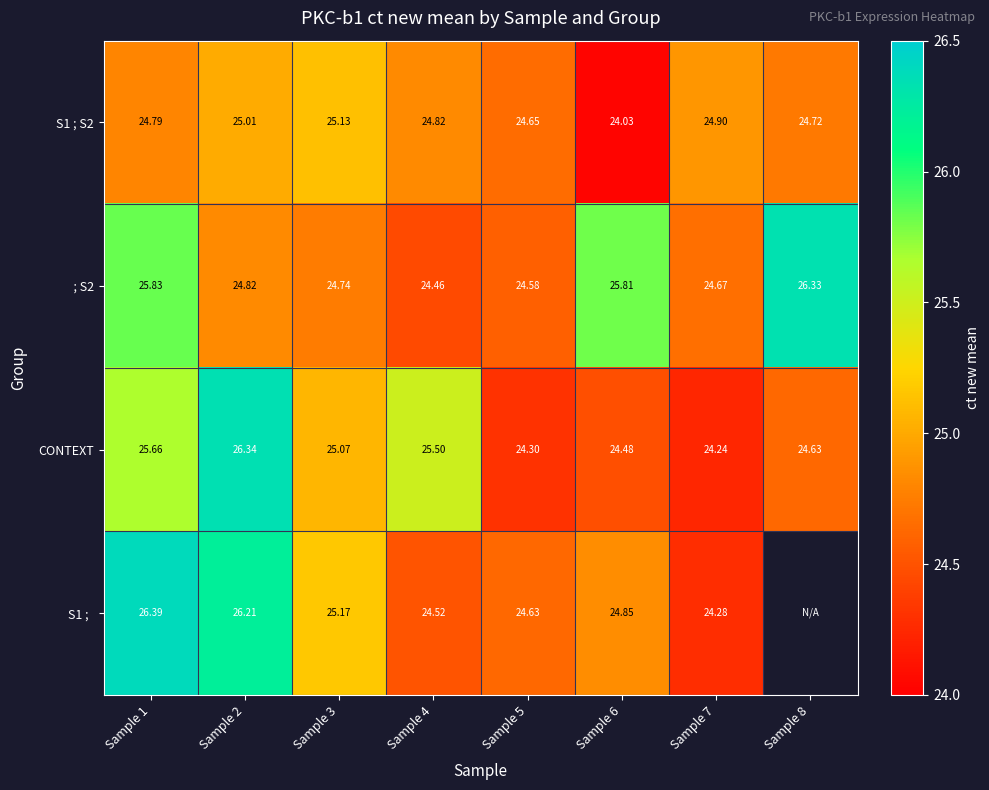

How many data points in CONTEXT are less than 25?

4